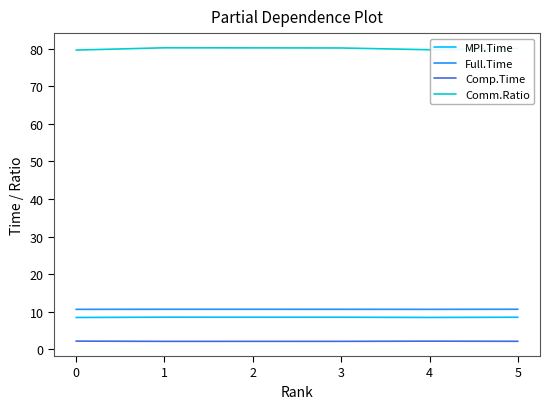

Is it true that MPI.Time equals 8.5 at 0?

True